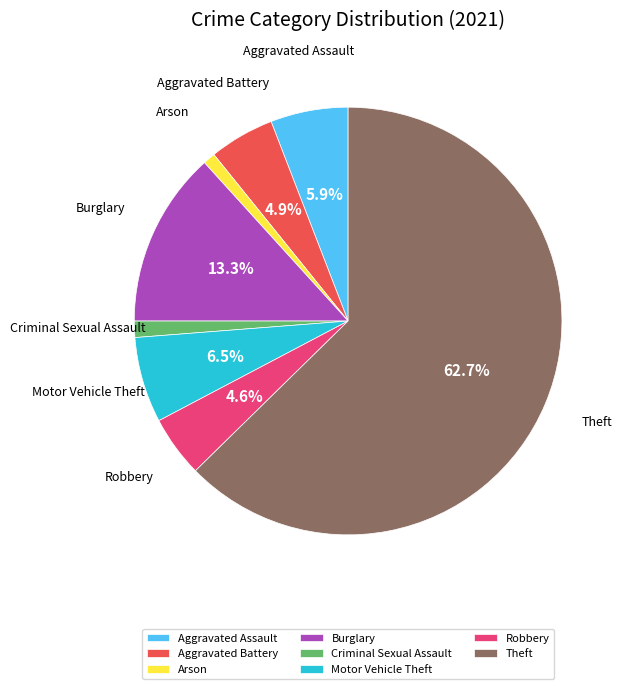

Between Criminal Sexual Assault and Aggravated Battery, which is larger?

Aggravated Battery